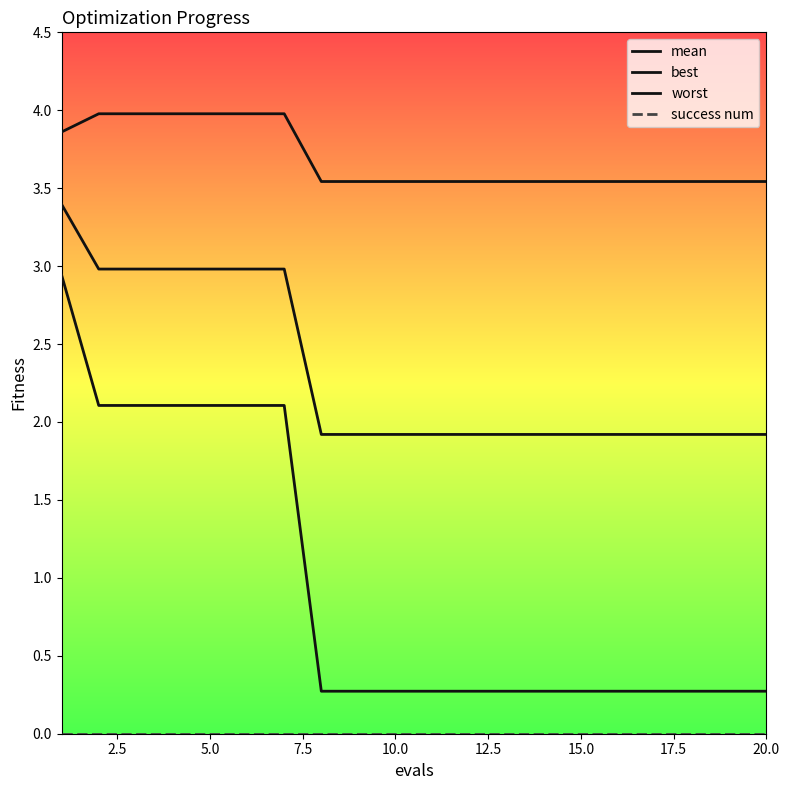

Is this an area chart (filled region under the line)?

No